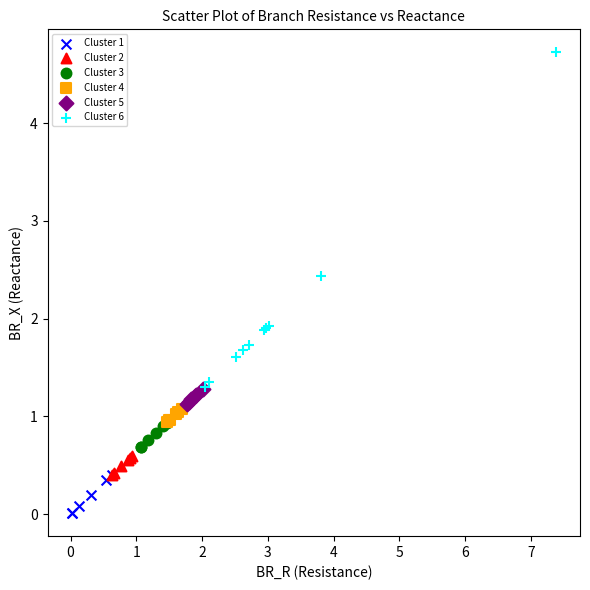

Which series contains the lowest Y value?

Cluster 1